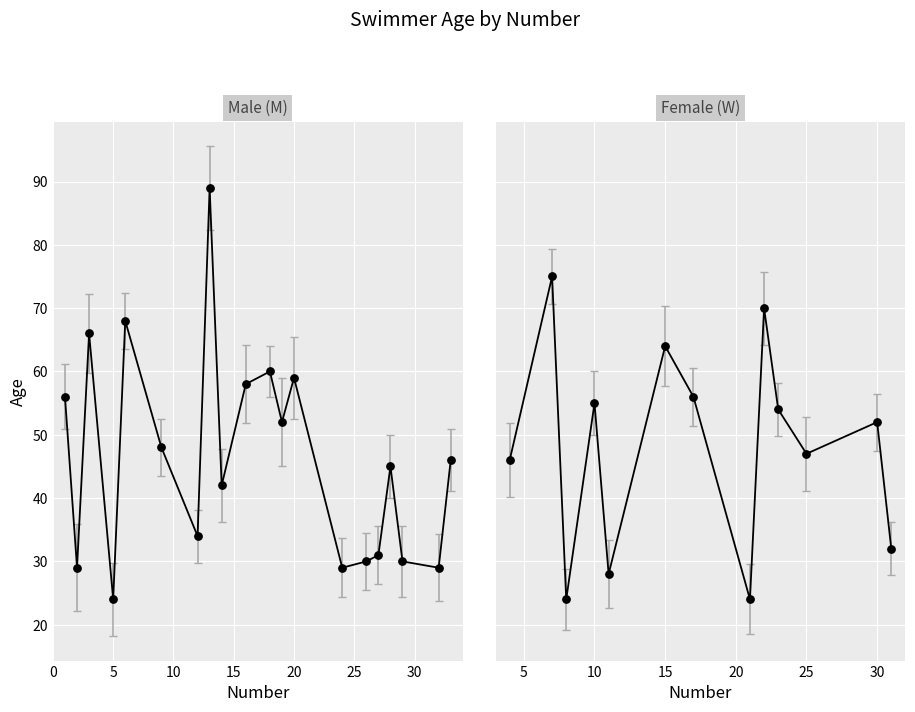

Which has a higher value, 7 or 29?

7